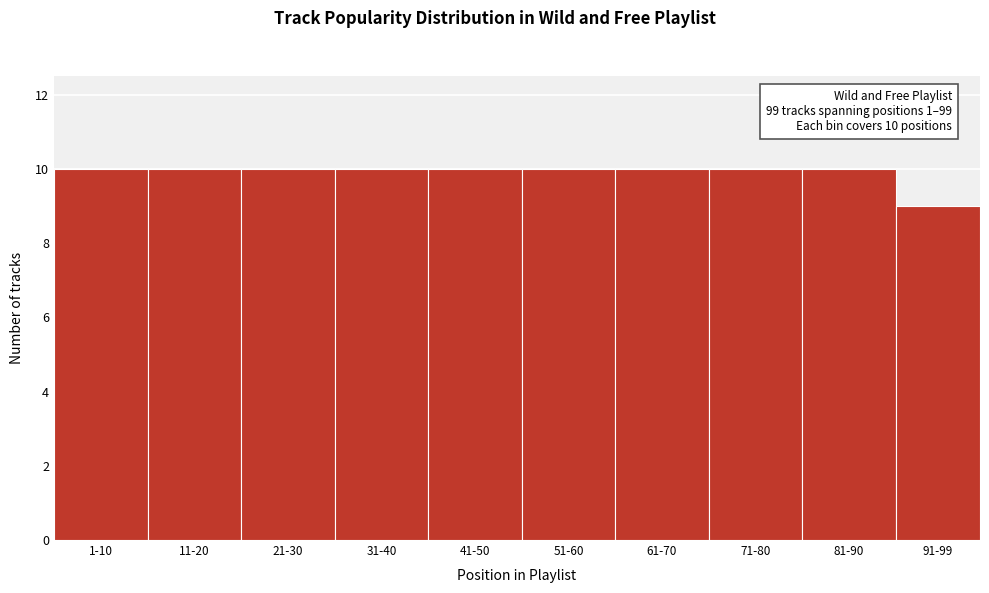

Reading left to right, what are all the values shown in this chart?

10	10	10	10	10	10	10	10	10	9